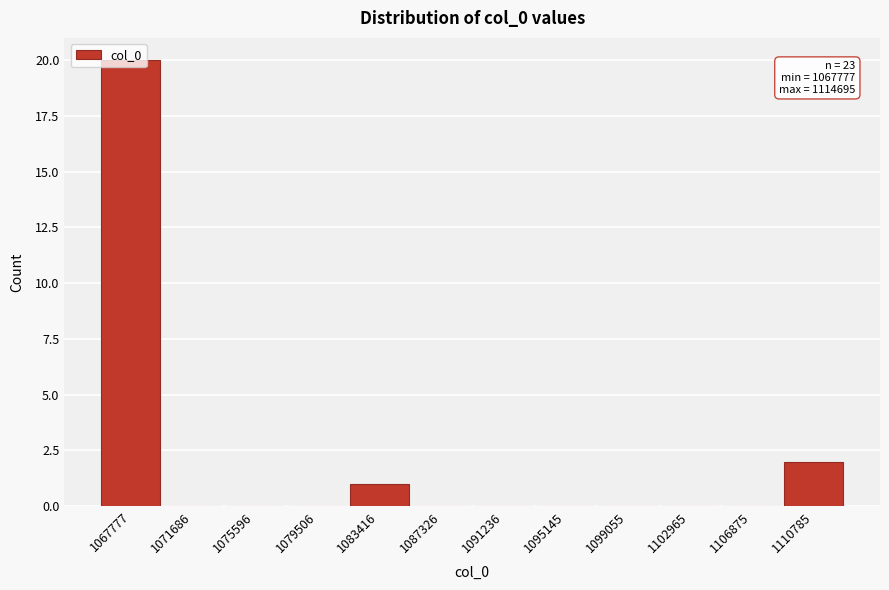

Where is the data nearest to the value 10?

1110785